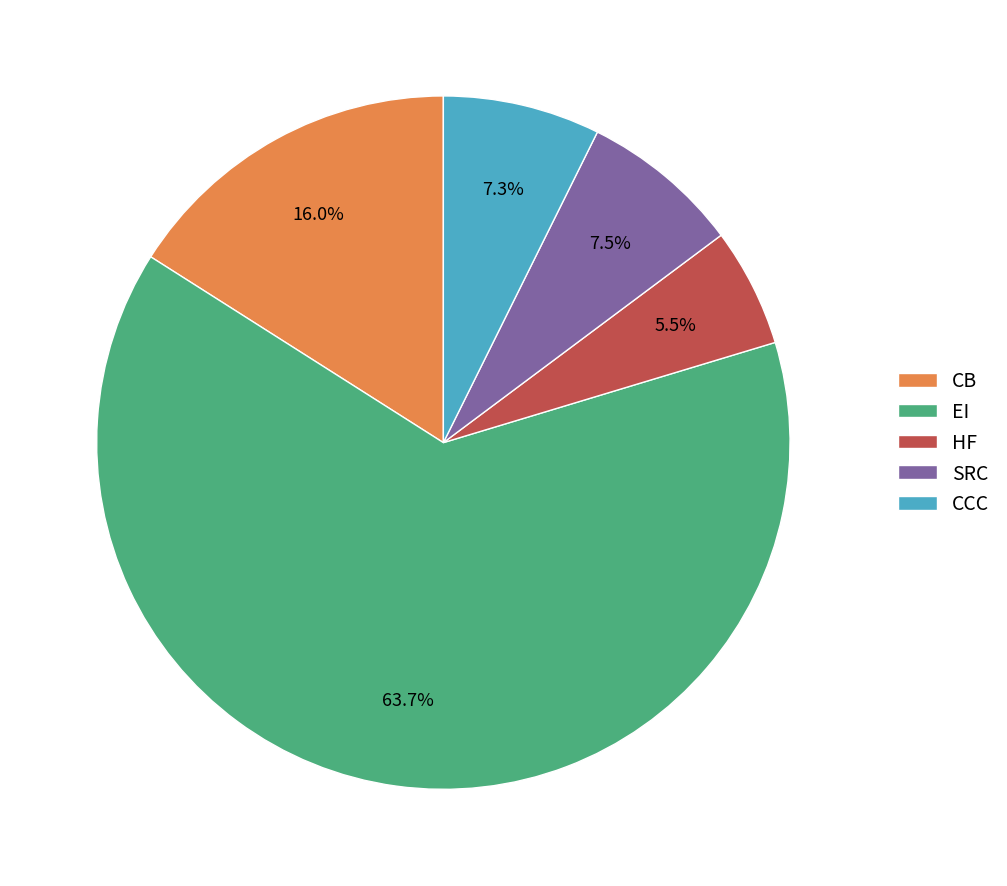

Which category accounts for the majority?

EI